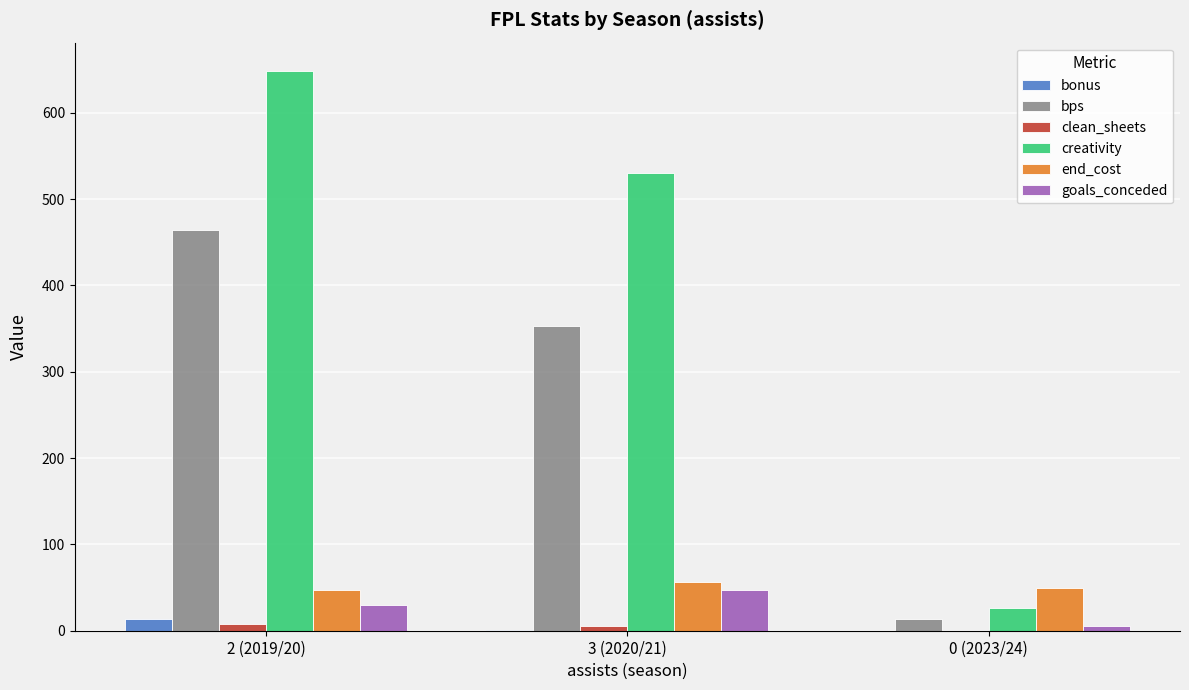

True or false: end_cost has a value of 100.7 at 3 (2020/21).

False